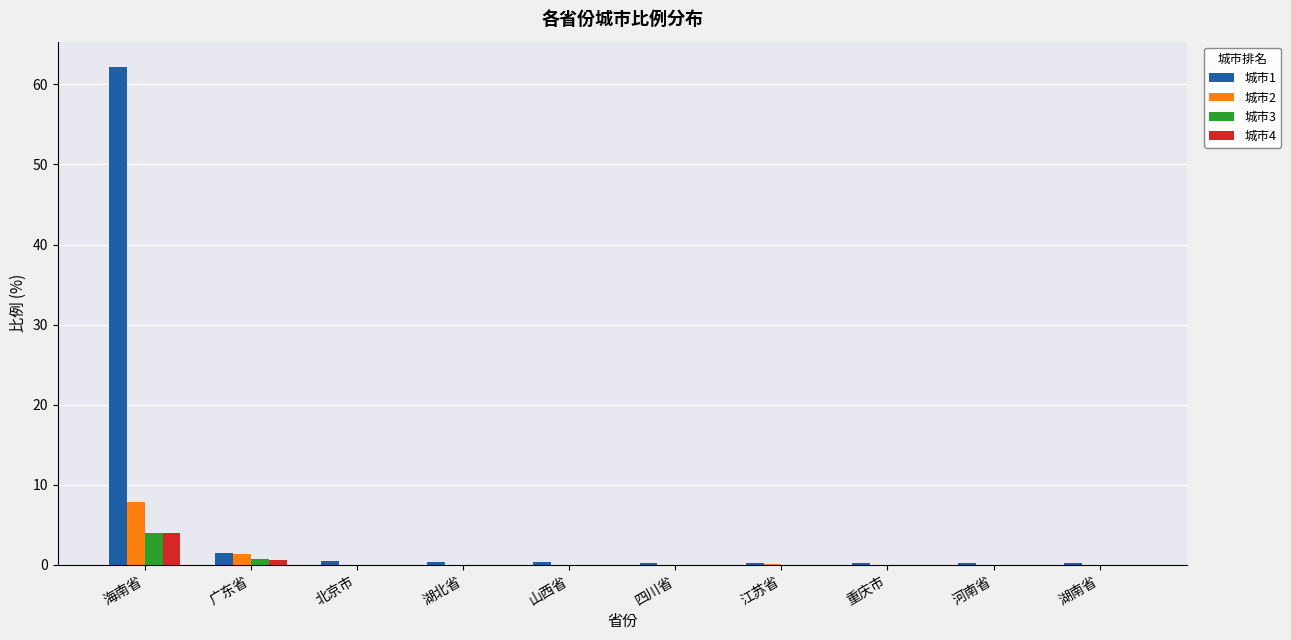

At which category is the sum across all series the highest?

海南省